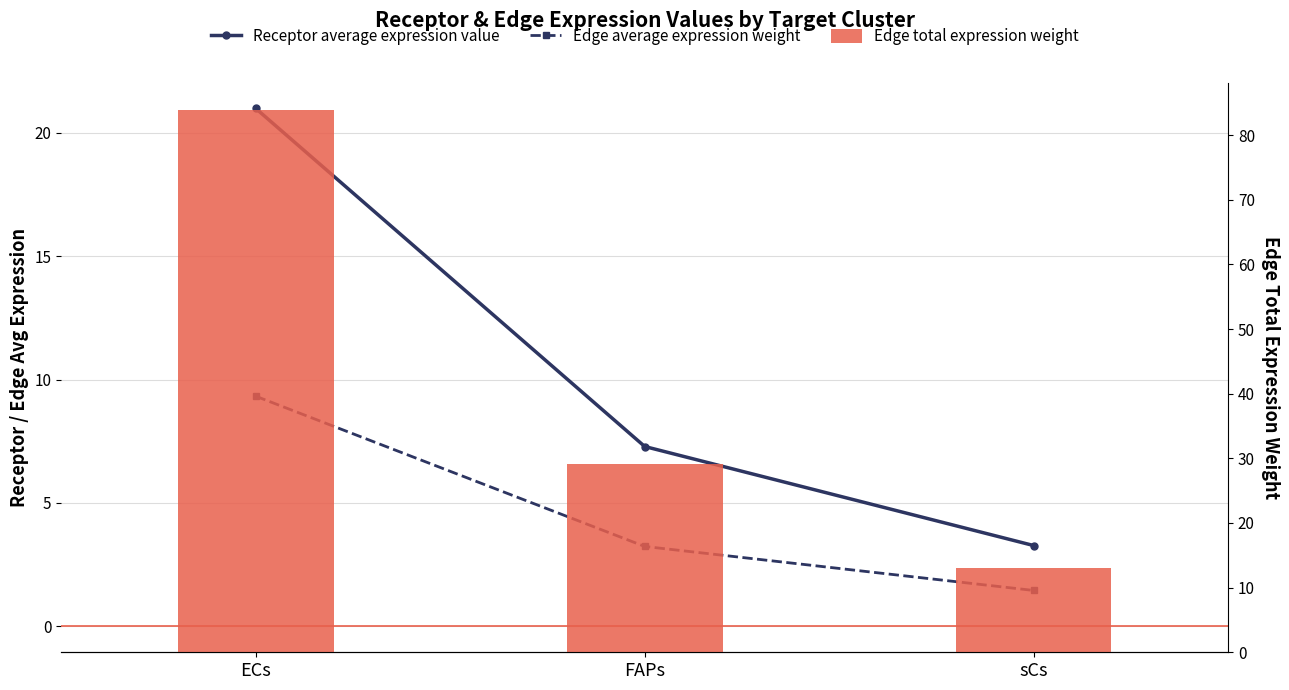

What is the lowest value of the Edge average expression weight series?

1.5